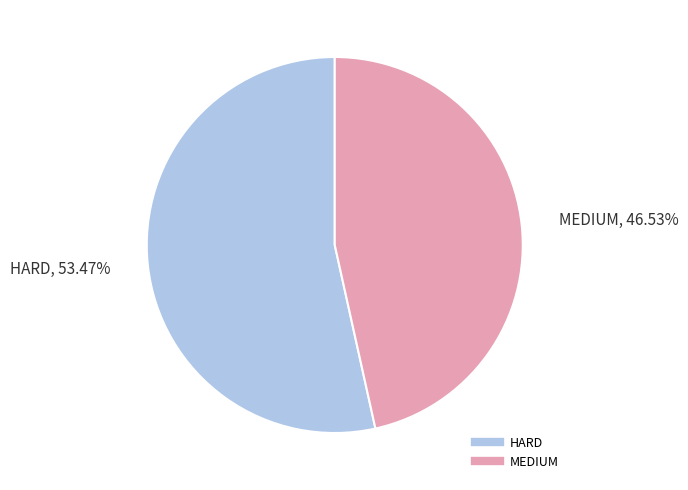

Count the number of slices in the pie.

2